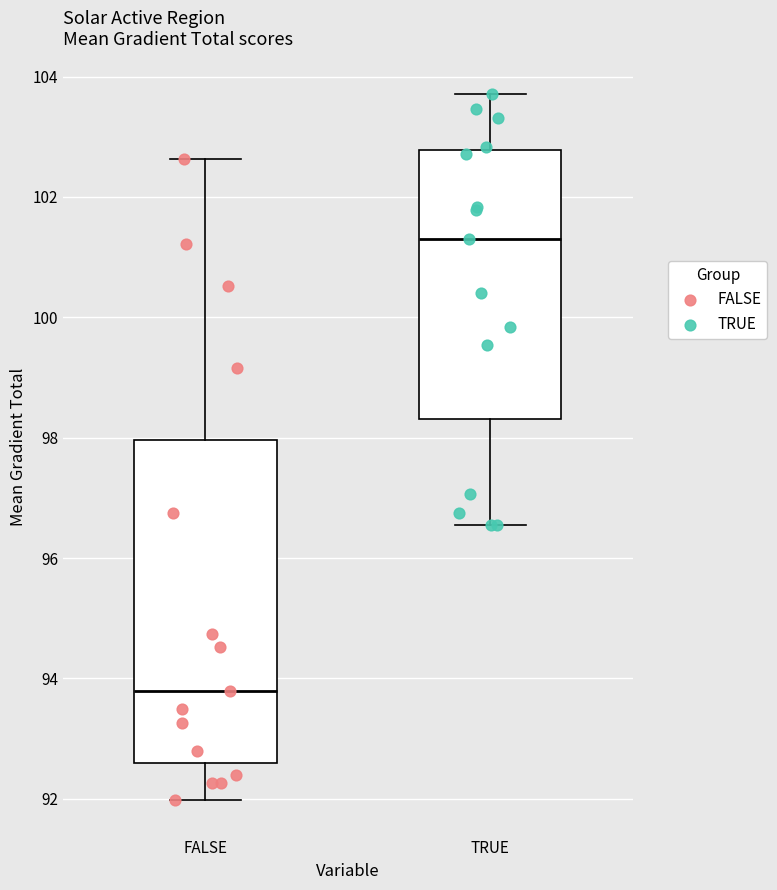

Reading left to right, read every box against the y-axis: the position of its median line, the range the box covers, and the ends of its whiskers. The values are not printed on the chart, so give them approximately, as read against the axis.

FALSE: median 93.8, box 92.6 to 98.0, whiskers 92.0 to 102.6
TRUE: median 101.4, box 98.4 to 102.8, whiskers 96.6 to 103.8